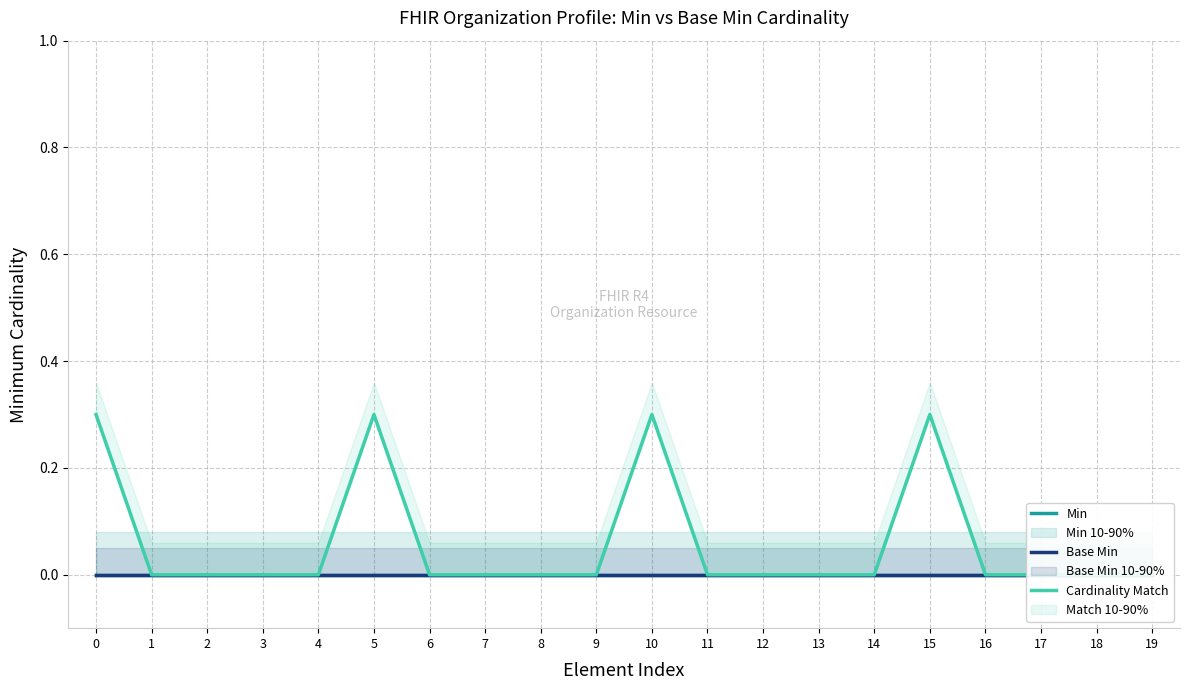

What are all the series names shown in the legend?

Min, Base Min, Cardinality Match